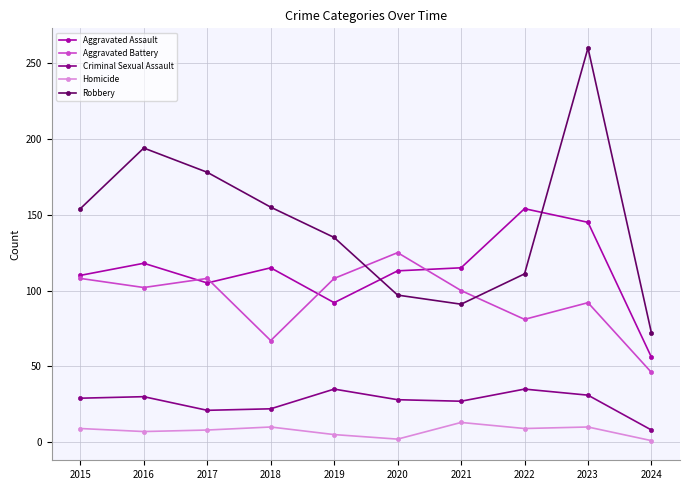

Is it true that Criminal Sexual Assault equals 10 at 2022?

False